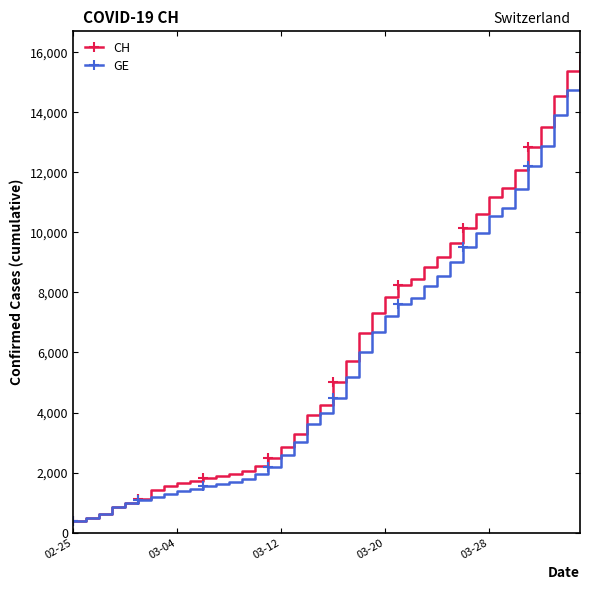

Which series has the largest range (max minus min)?

CH